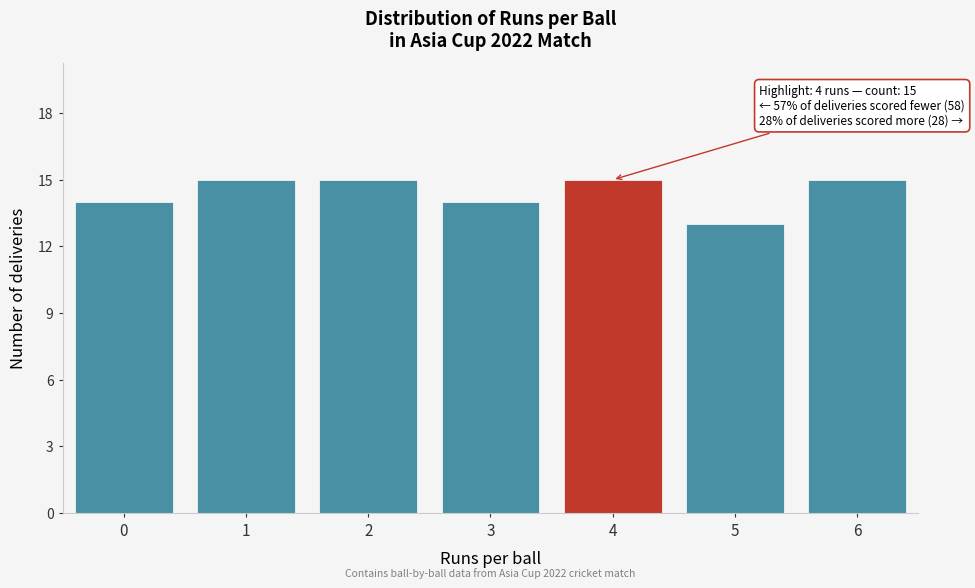

Reading left to right, what are all the values shown in this chart?

14	15	15	14	15	13	15